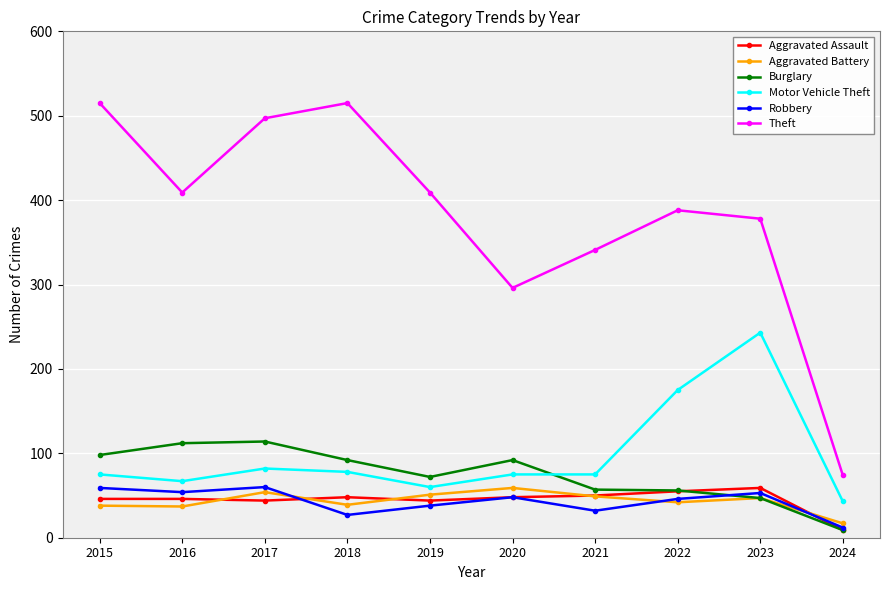

How many interior local valleys does the Theft series have?

2